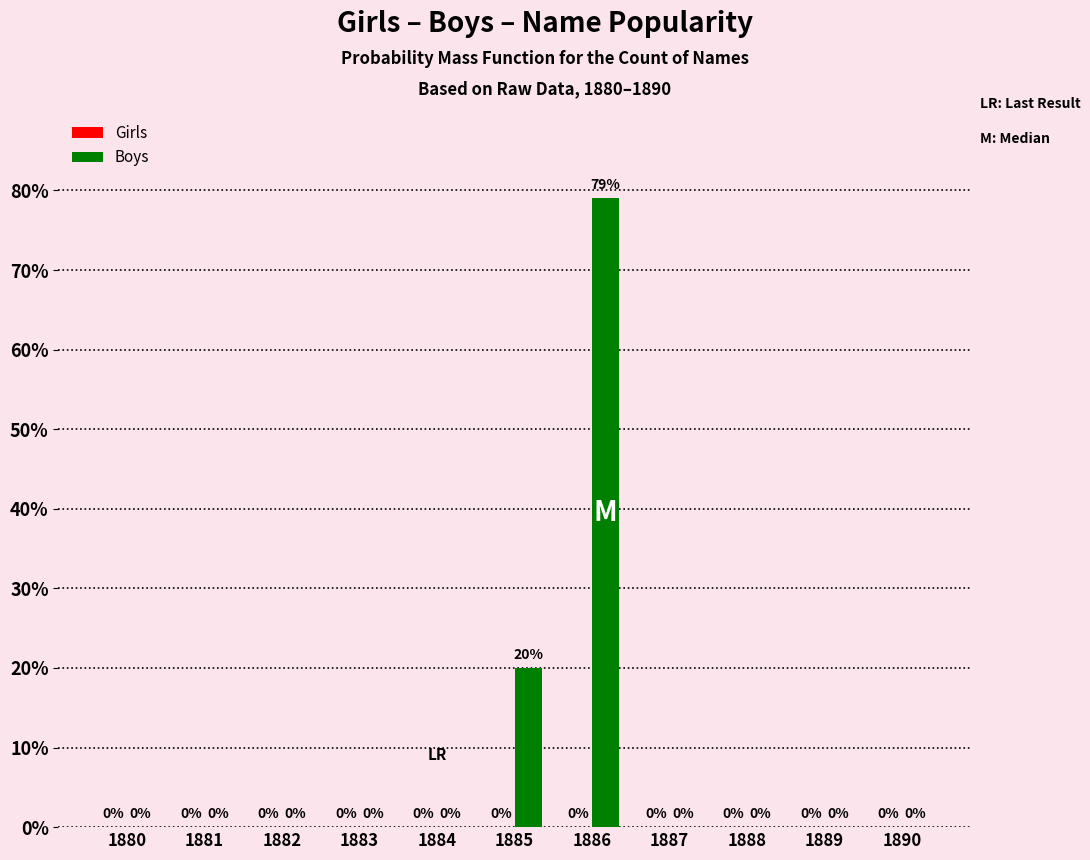

Count the number of categories in the chart.

11